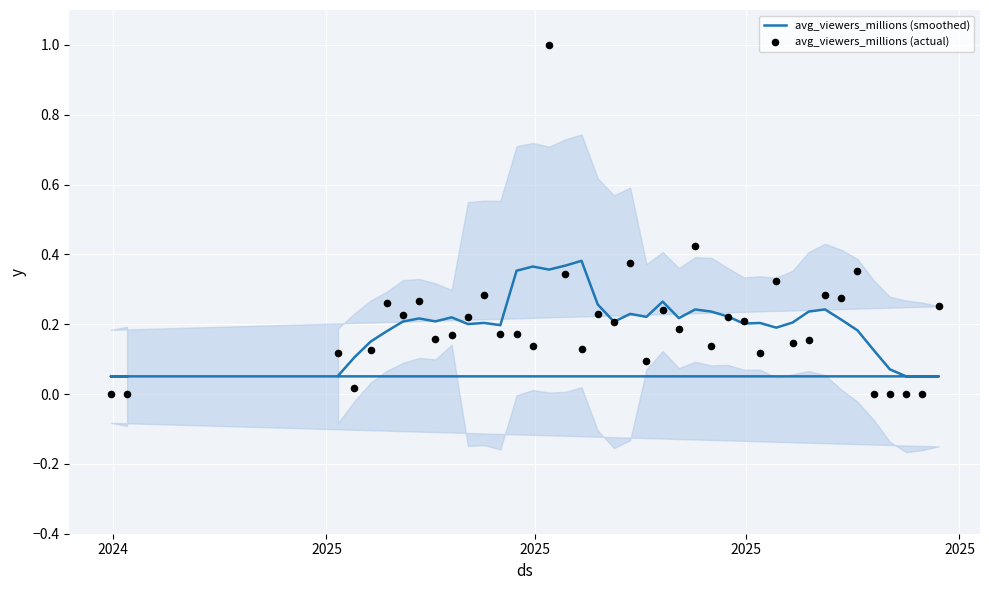

What are all the series names shown in the legend?

avg_viewers_millions (smoothed), avg_viewers_millions (actual)